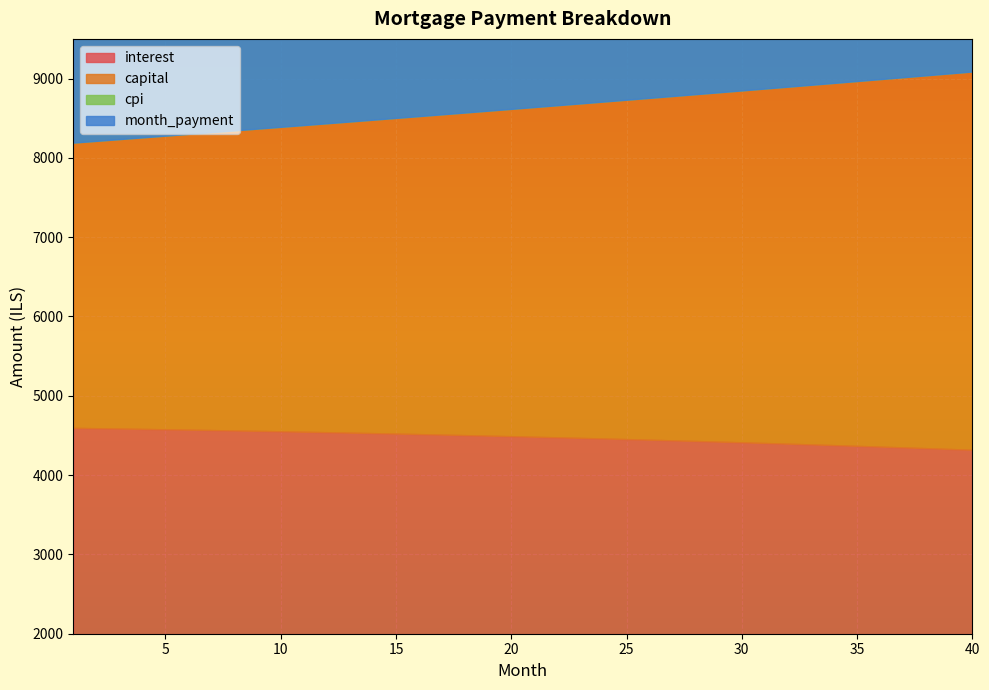

What is the sum of all interest values?

179070.1